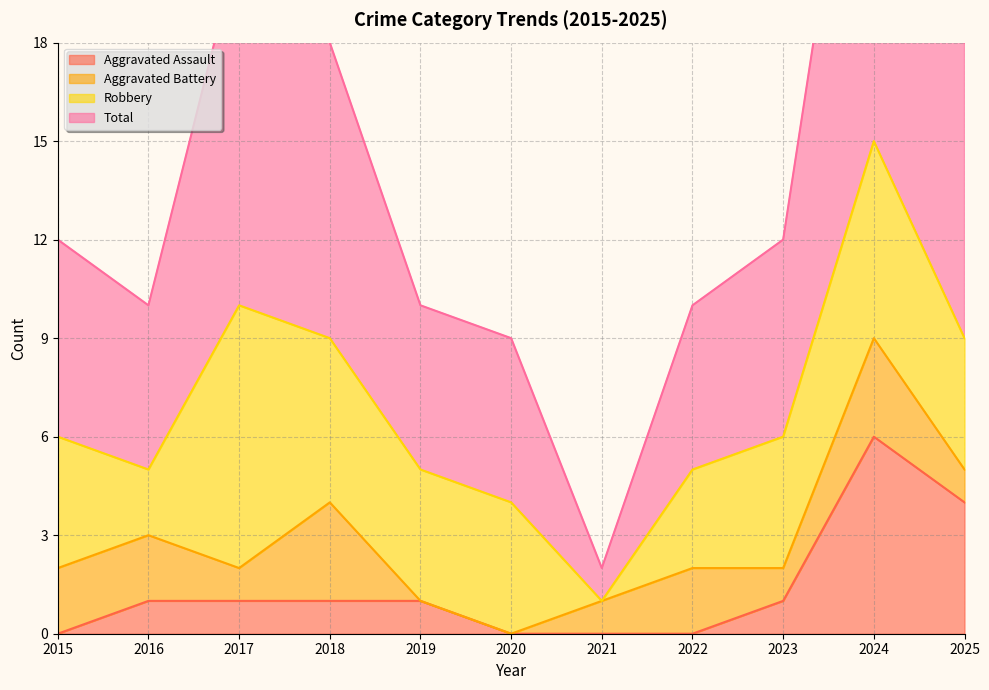

Which series has the widest spread of values?

Total